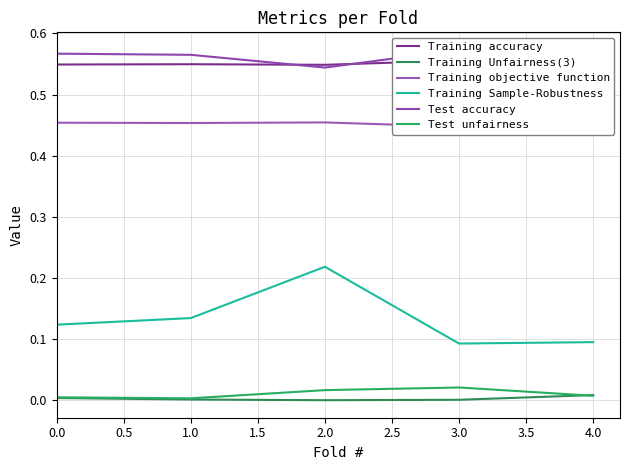

At 0.0, list the series in order from smallest to largest.

Training Unfairness(3), Test unfairness, Training Sample-Robustness, Training objective function, Training accuracy, Test accuracy